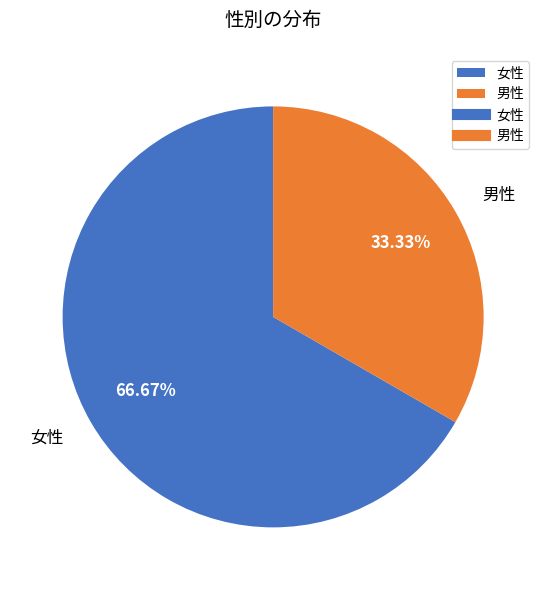

Do 男性 and 女性 together represent more than half of the pie?

Yes